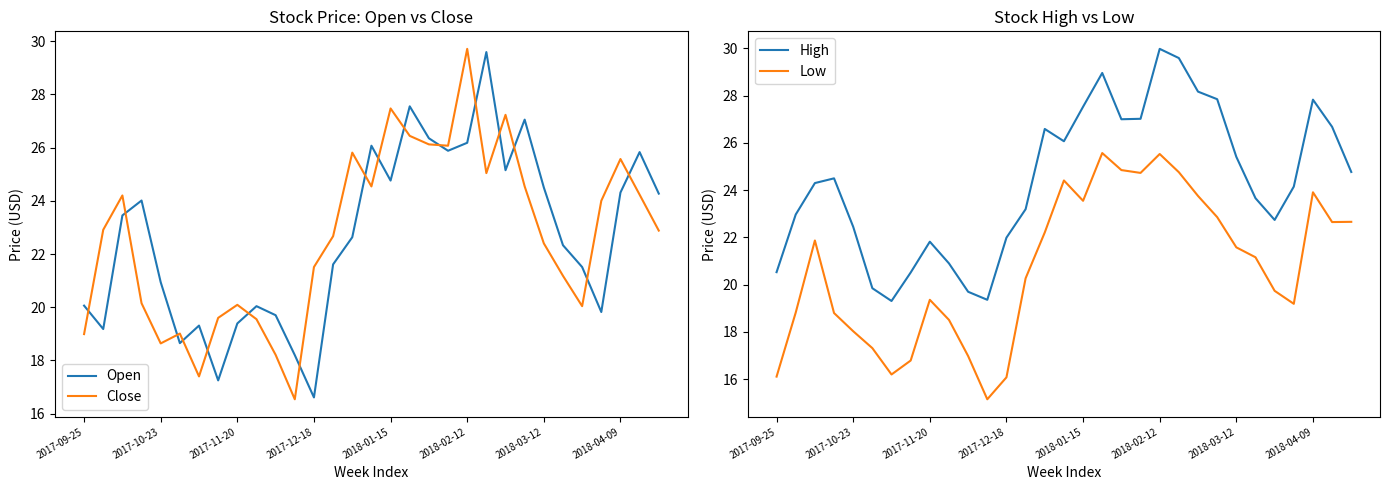

At how many categories does at least one series exceed 28?

4